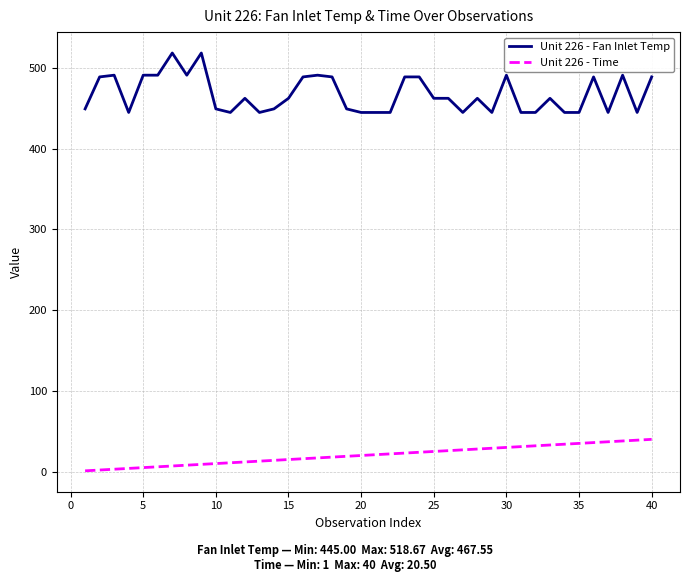

Which series has the largest total across all categories?

Unit 226 - Fan Inlet Temp